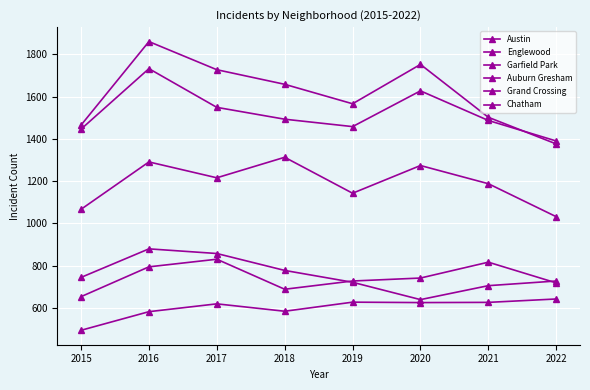

List the labels in order of Austin value, smallest first.

2022, 2015, 2021, 2019, 2018, 2017, 2020, 2016